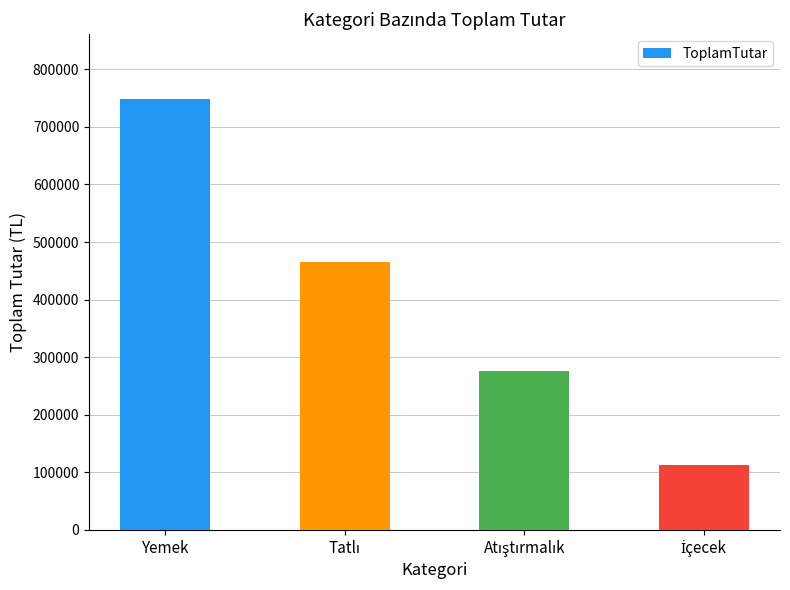

What is the difference between the second highest and minimum values?

351892.0